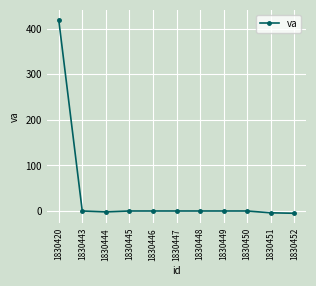

What is the sum of all values?

409